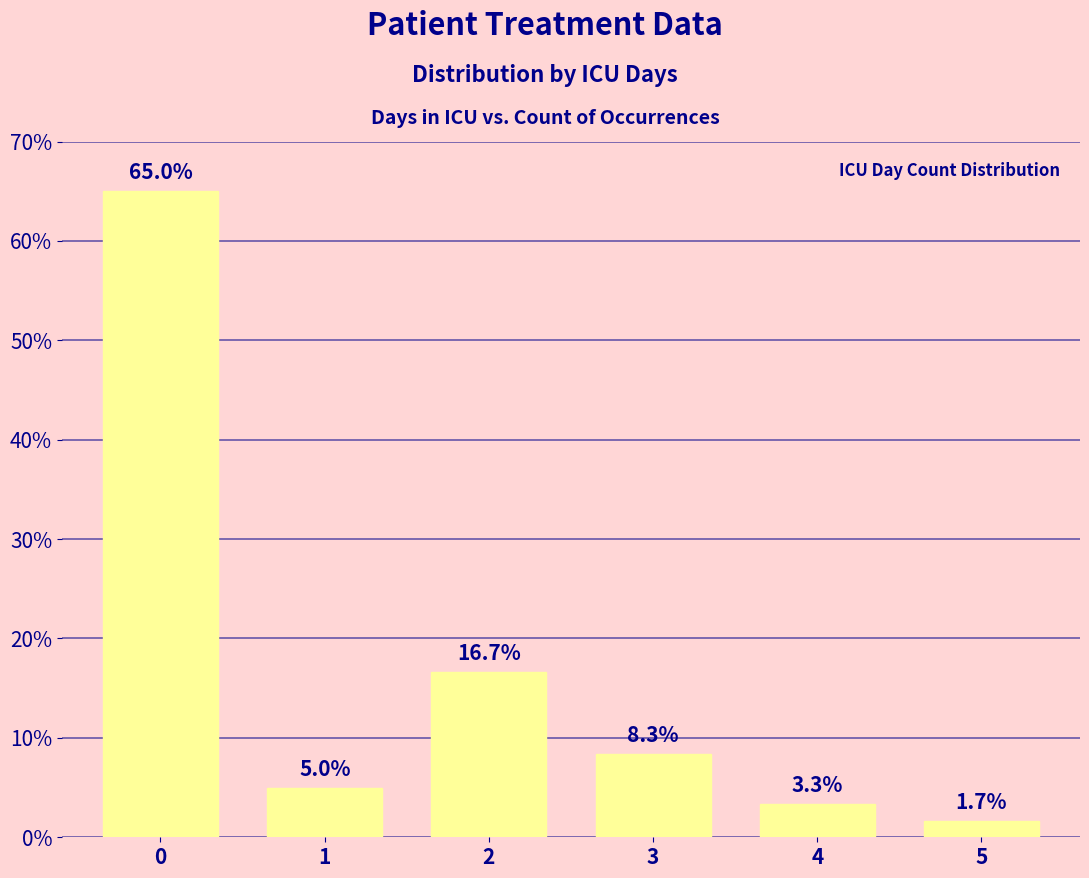

List the labels in order of value, smallest first.

5, 4, 1, 3, 2, 0